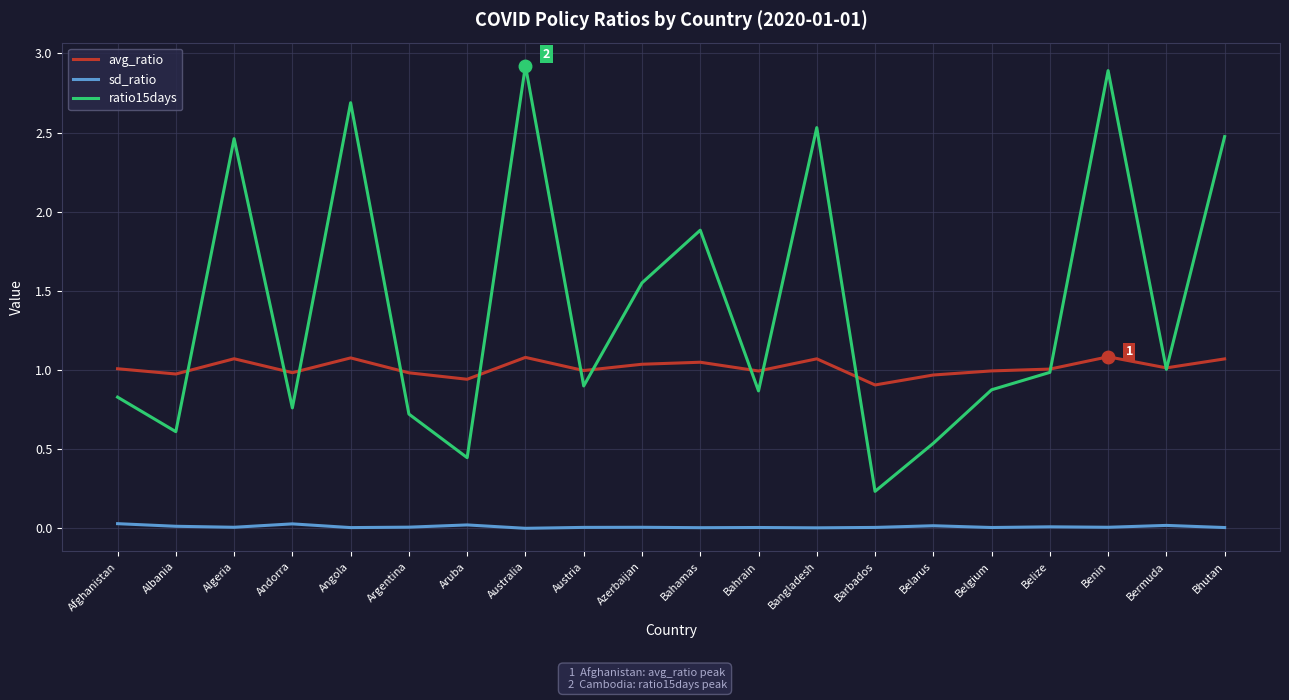

Is this an area chart (filled region under the line)?

No